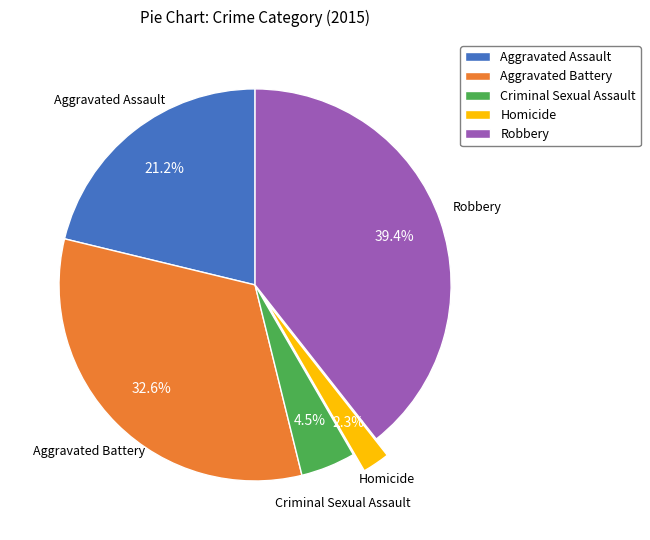

The Aggravated Assault slice represents 21% of the pie. True or false?

True